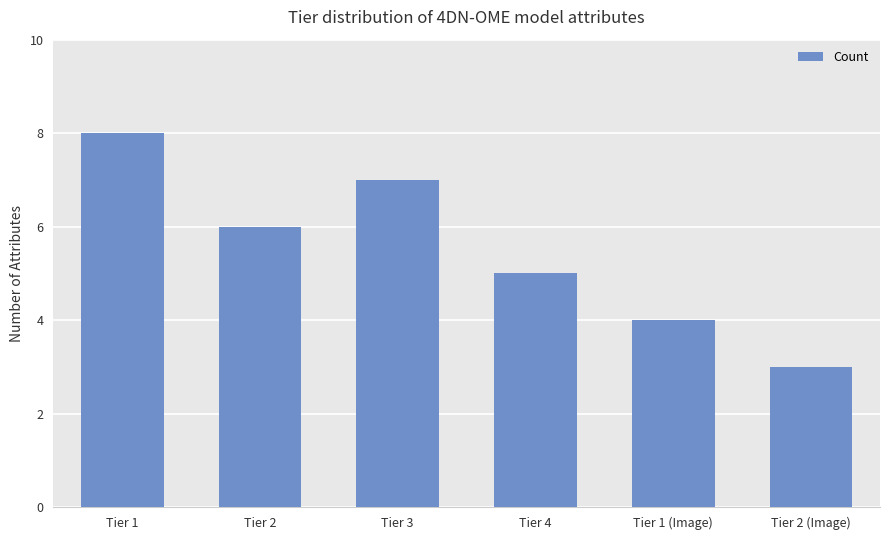

Count the values in the range 4 to 7.

4